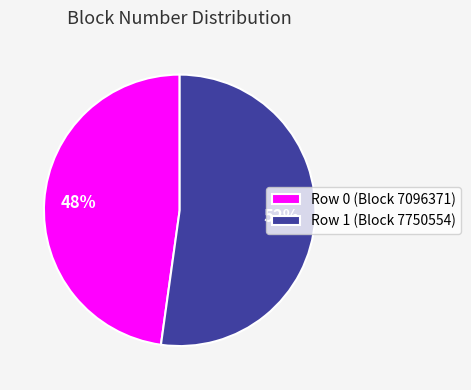

Which slice represents more than half of the pie?

Row 1 (Block 7750554)